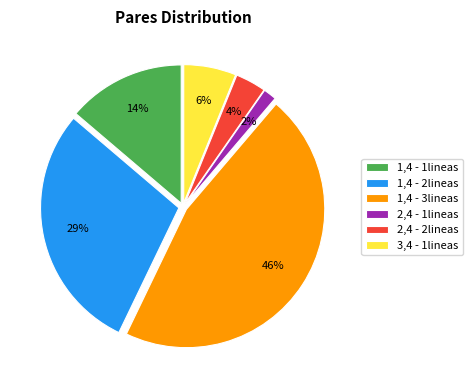

To the nearest percent, what is the difference between the largest and smallest slice percentages?

44%